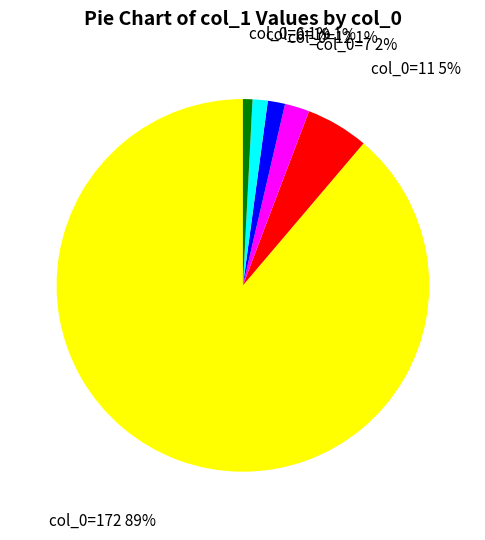

Is there a majority slice in this chart?

Yes